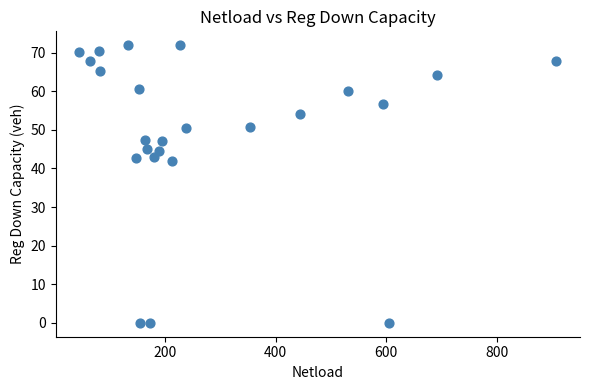

What is the range of Y values (max minus min)?

71.9